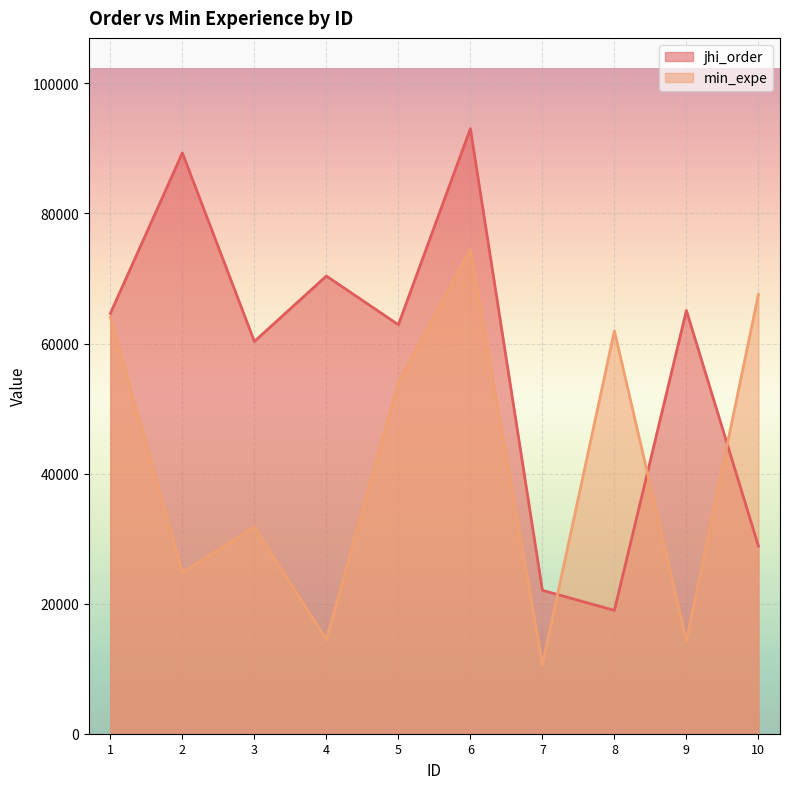

True or false: jhi_order and min_expe cross at least once.

True